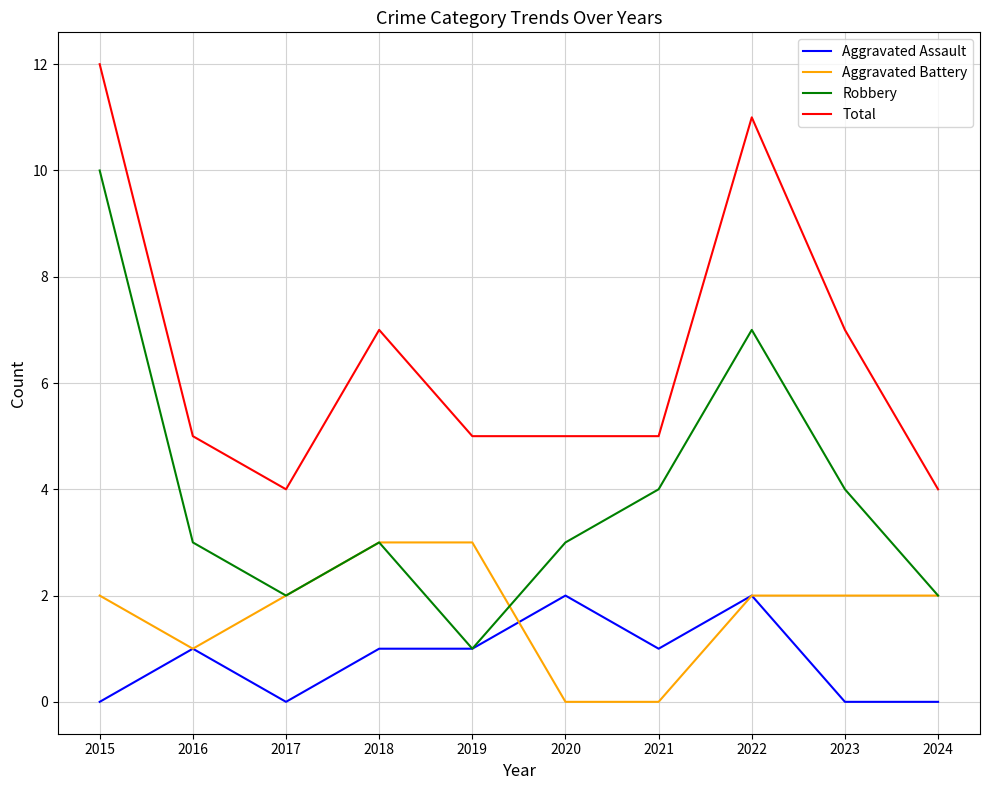

Is the value of Aggravated Battery at 2016 greater than the value of Robbery at 2017?

No